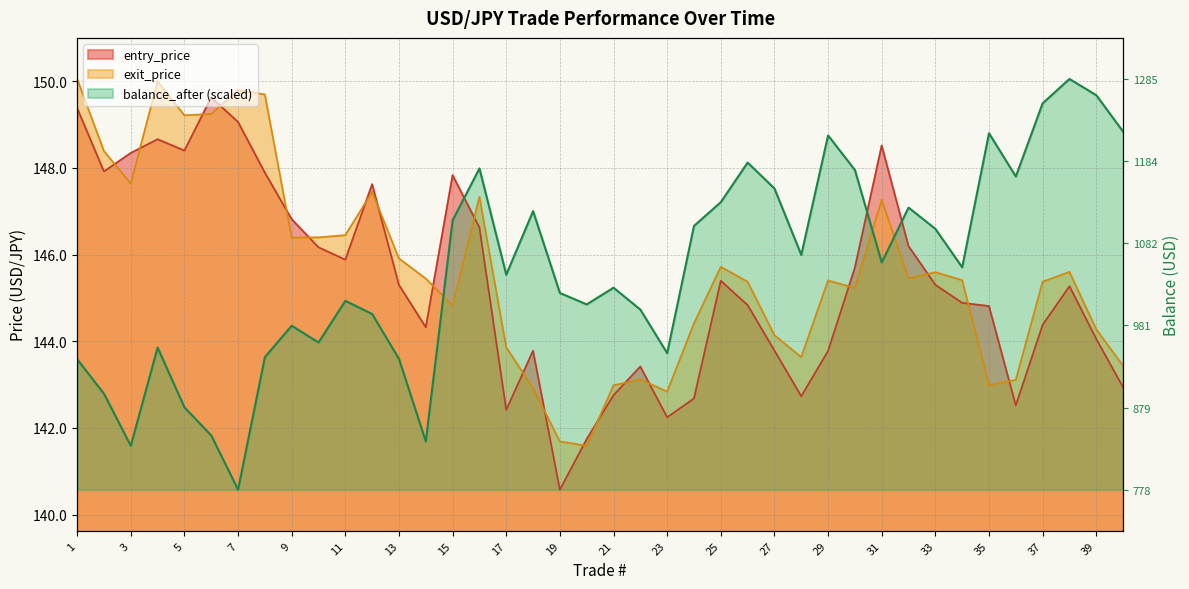

Rank the categories by exit_price value from lowest to highest.

20, 19, 23, 18, 21, 35, 36, 22, 40, 28, 17, 27, 39, 24, 15, 30, 37, 26, 29, 34, 14, 32, 33, 38, 25, 13, 9, 10, 11, 31, 16, 12, 3, 2, 5, 6, 8, 7, 4, 1